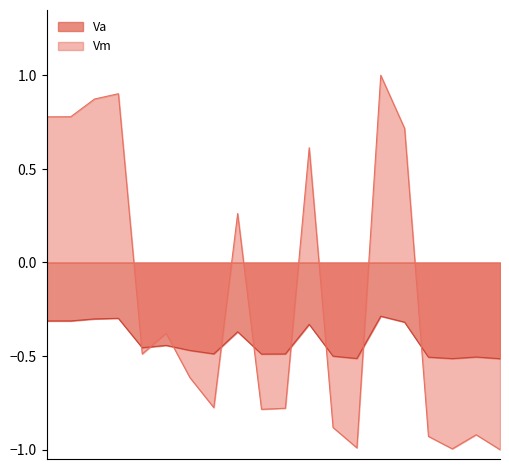

Rank the series by their average value, from lowest to highest.

Va, Vm